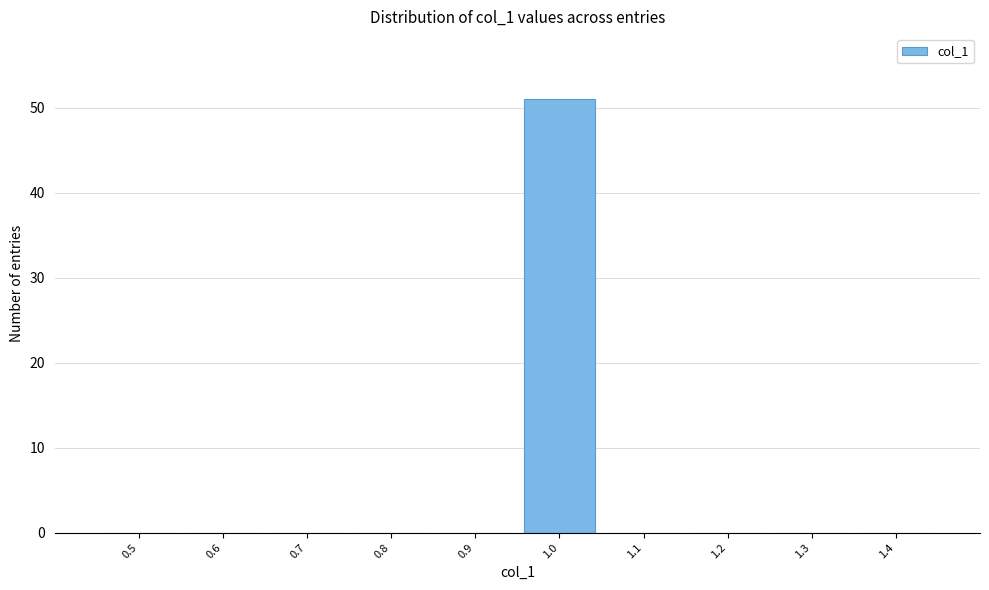

Reading left to right, what are all the values shown in this chart?

0.5=0	0.6=0	0.7=0	0.8=0	0.9=0	1.0=51	1.1=0	1.2=0	1.3=0	1.4=0